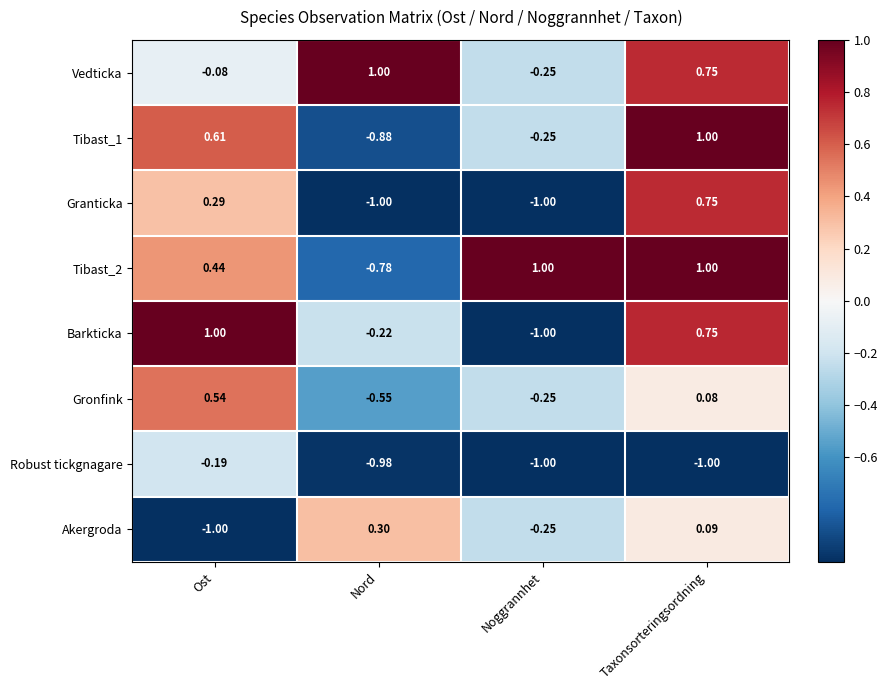

Which series changed the most between Ost and Noggrannhet?

Barkticka